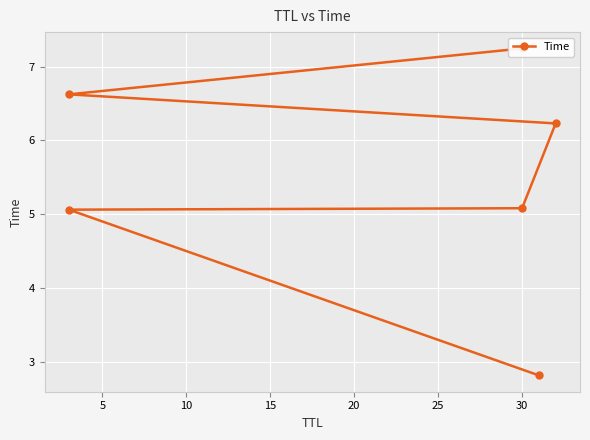

What is the minimum value shown in the chart?

2.8